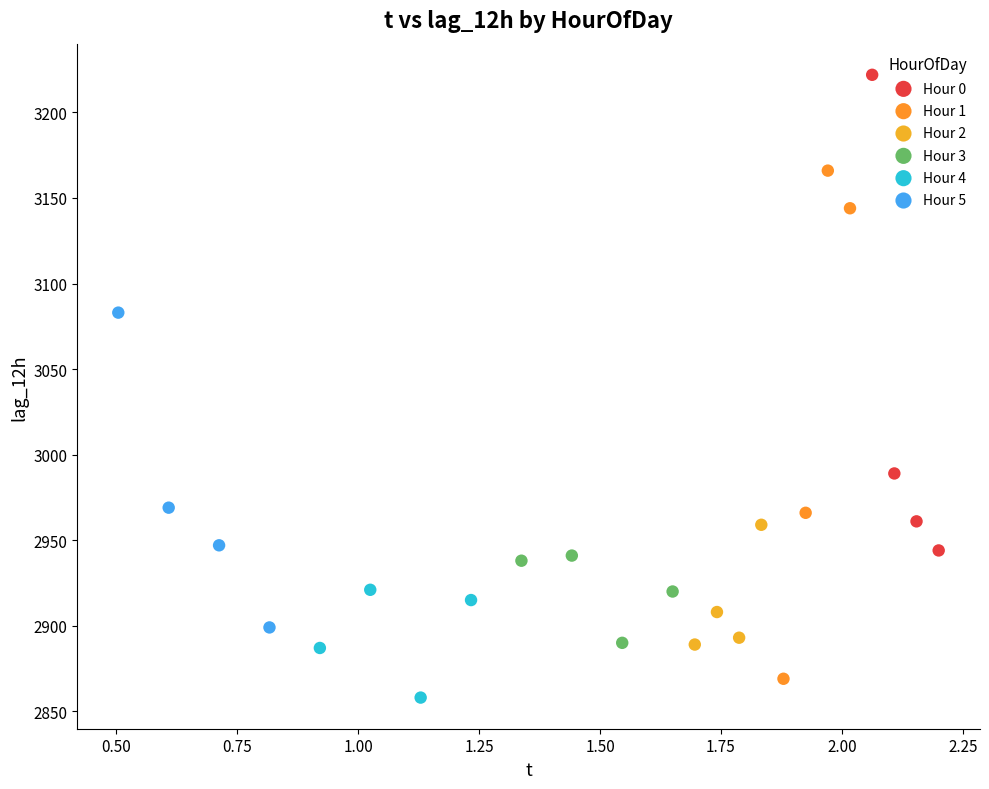

What are all the series names shown in the legend?

Hour 0, Hour 1, Hour 2, Hour 3, Hour 4, Hour 5